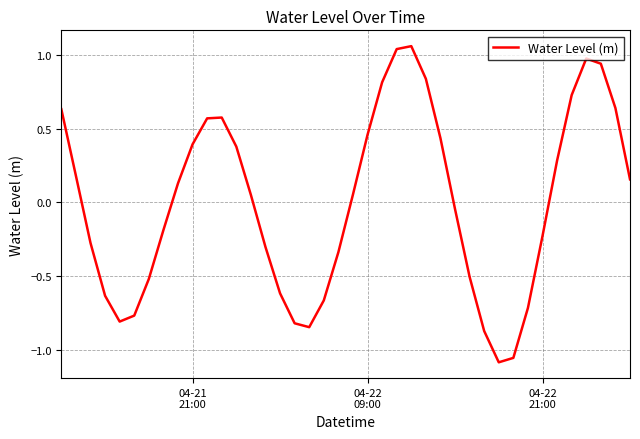

Reading left to right, list all the values displayed in this chart.

0.6	0.2	-0.3	-0.6	-0.8	-0.8	-0.5	-0.2	0.1	0.4	0.6	0.6	0.4	0.1	-0.3	-0.6	-0.8	-0.8	-0.7	-0.3	0.1	0.5	0.8	1.0	1.1	0.8	0.4	-0.0	-0.5	-0.9	-1.1	-1.1	-0.7	-0.2	0.3	0.7	1.0	0.9	0.6	0.2